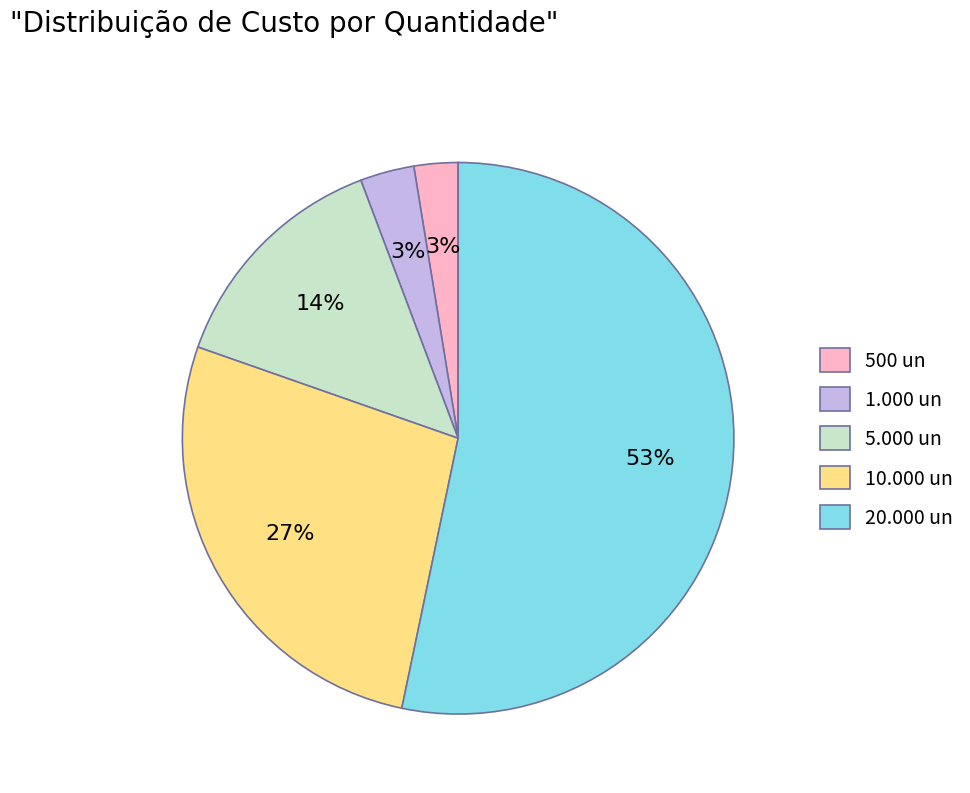

Combined, do 500 un and 5.000 un account for over 50%?

No